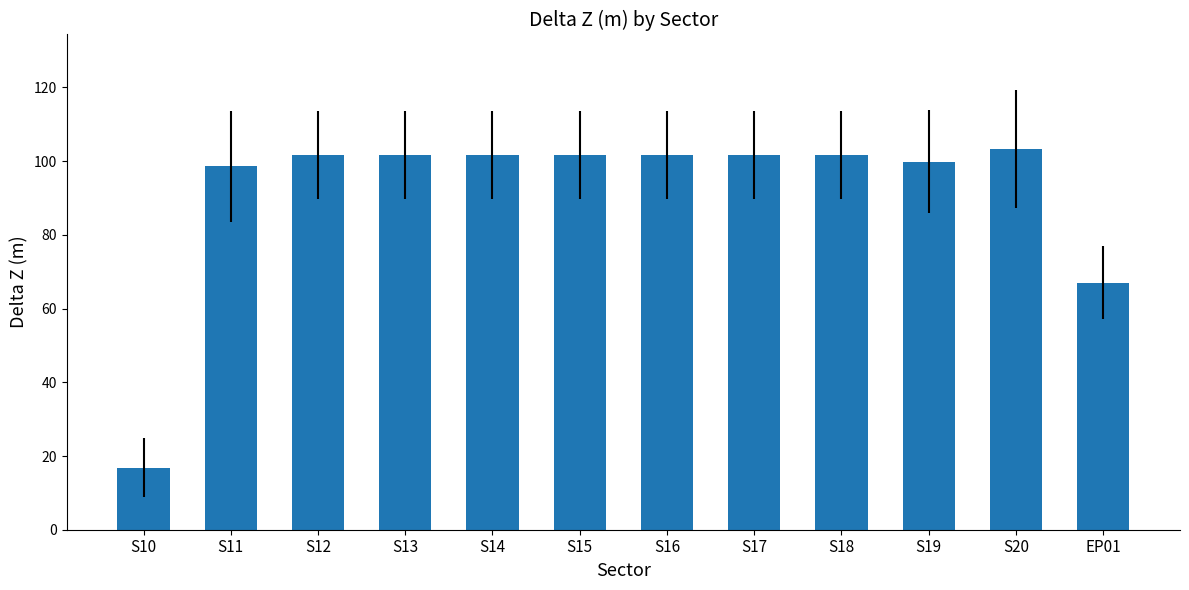

What is the maximum value shown in the chart?

103.4